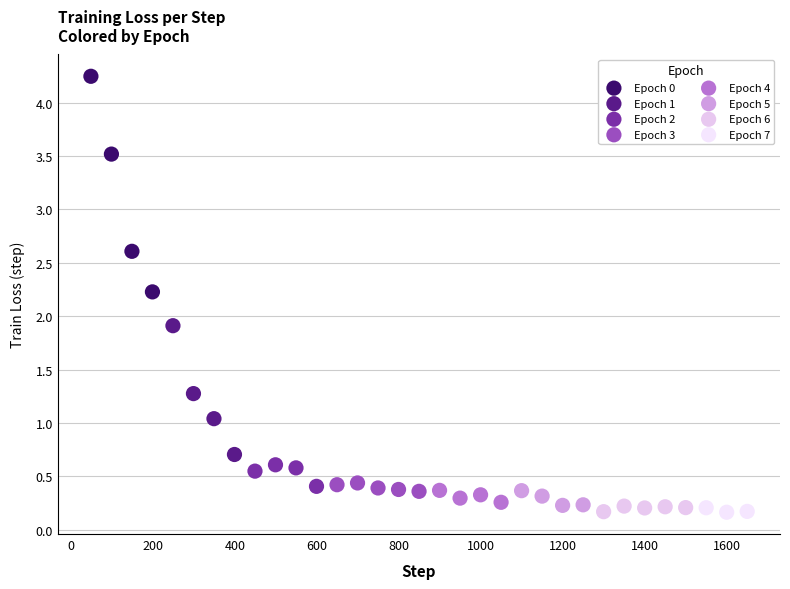

Which series reaches the maximum Y coordinate?

Epoch 0